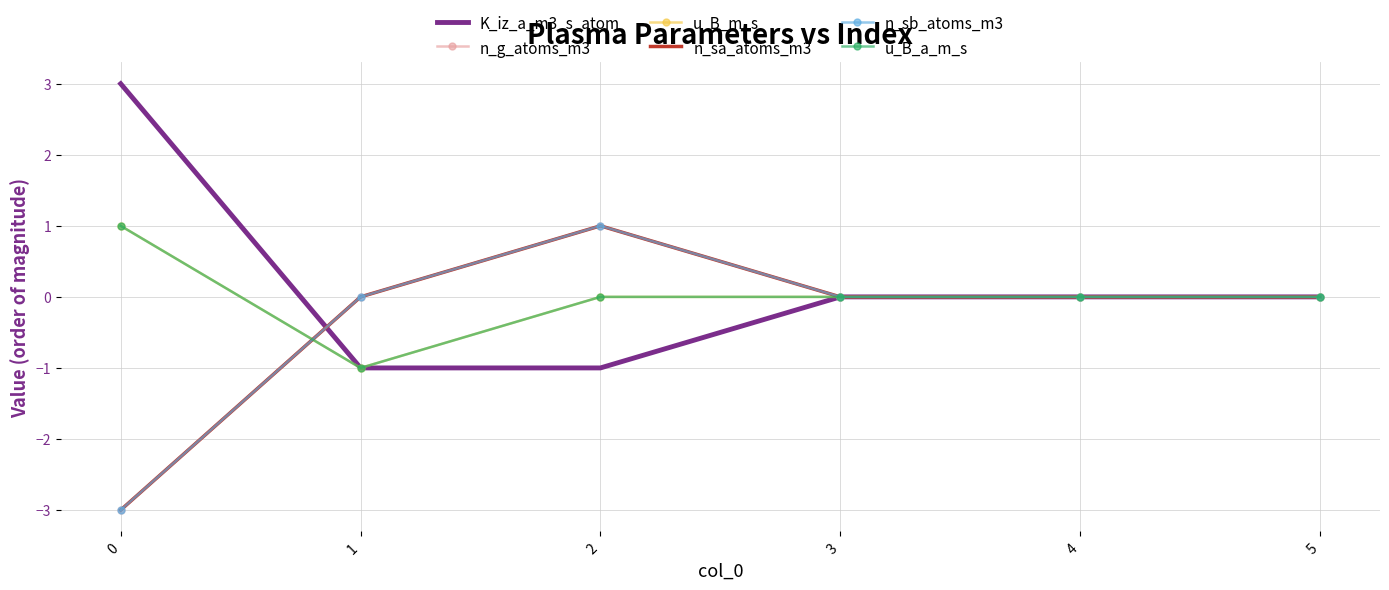

At which label does n_sa_atoms_m3 reach its peak?

2